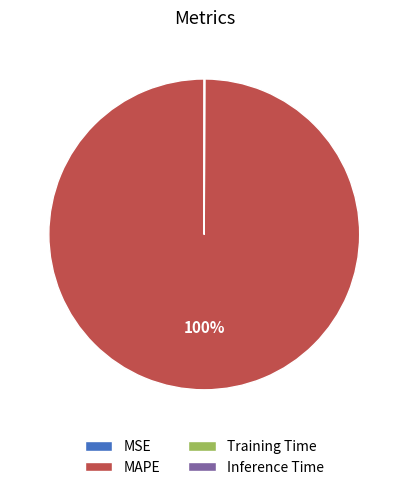

Does MAPE account for over 50% of the chart?

Yes